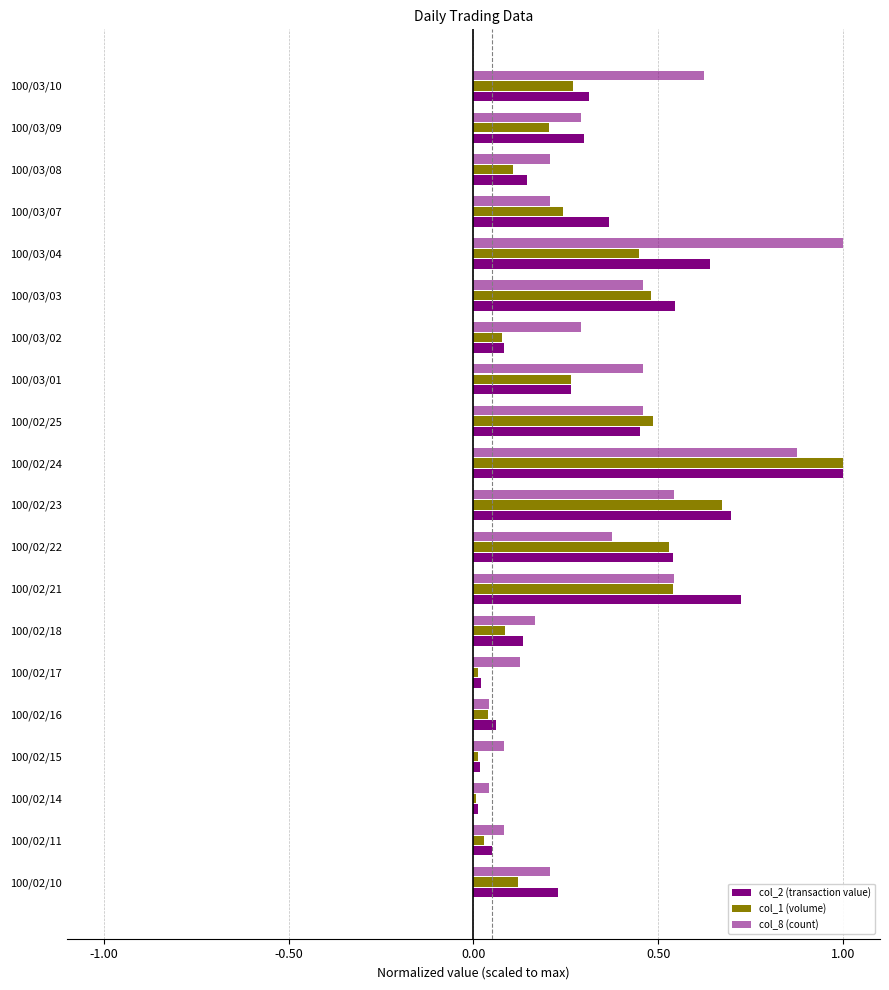

How many data points does each series have?

20